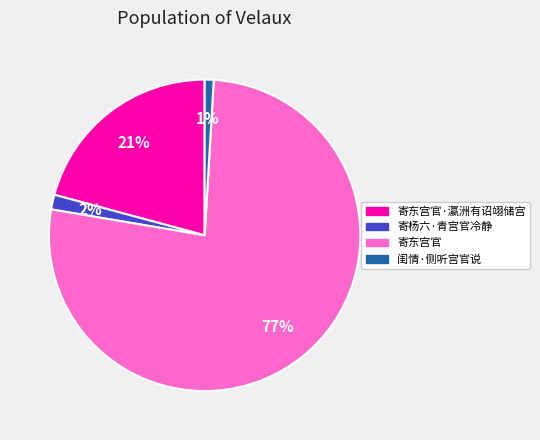

True or false: 寄东宫官 accounts for 77% of the total.

True